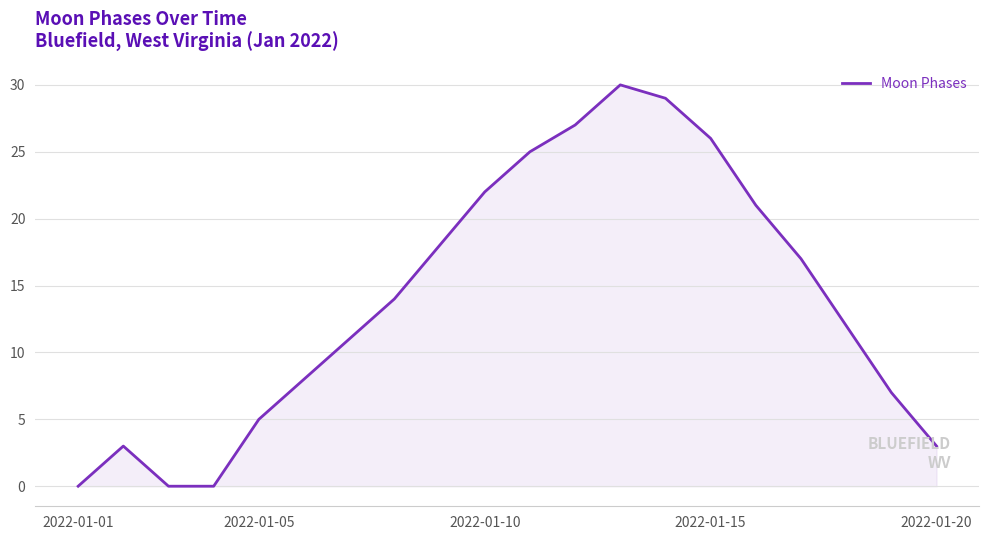

What is the difference between the maximum and minimum values?

30